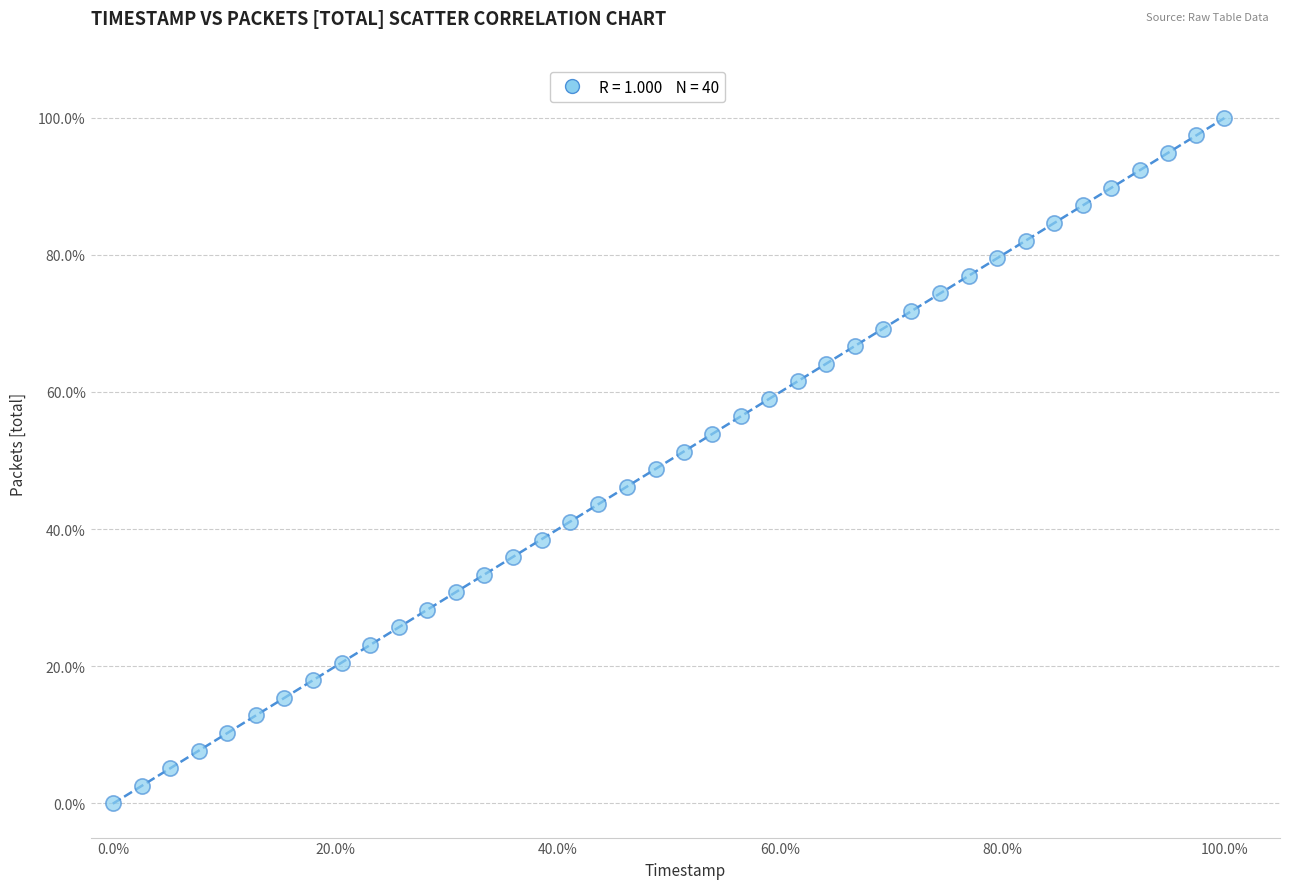

What is the range of X values (max minus min)?

100.0